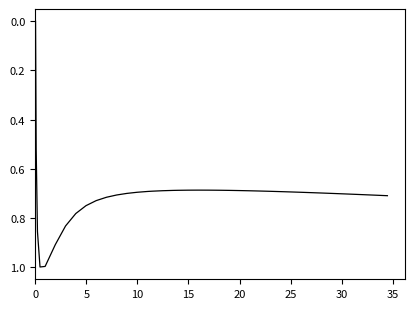

What is the greatest value displayed?

1.0